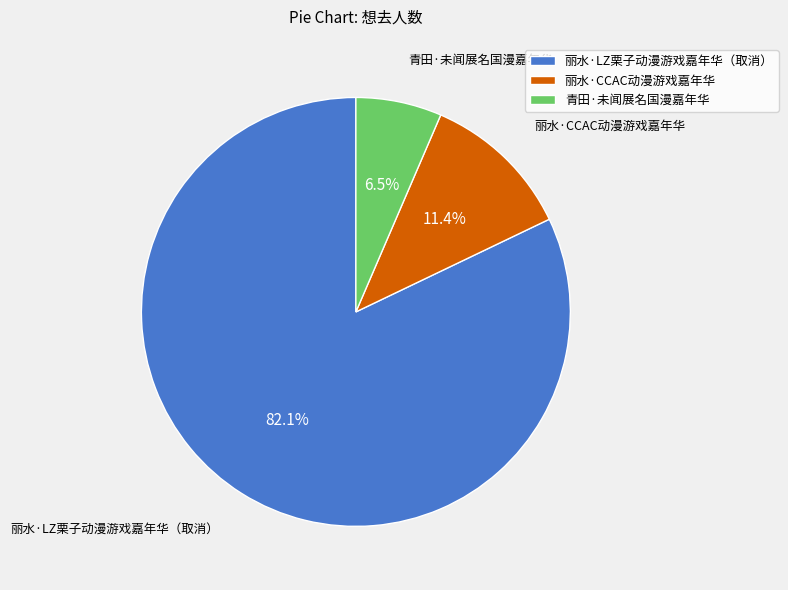

To the nearest percent, what is the difference between the 青田·未闻展名国漫嘉年华 and 丽水·CCAC动漫游戏嘉年华 slice percentages?

5%